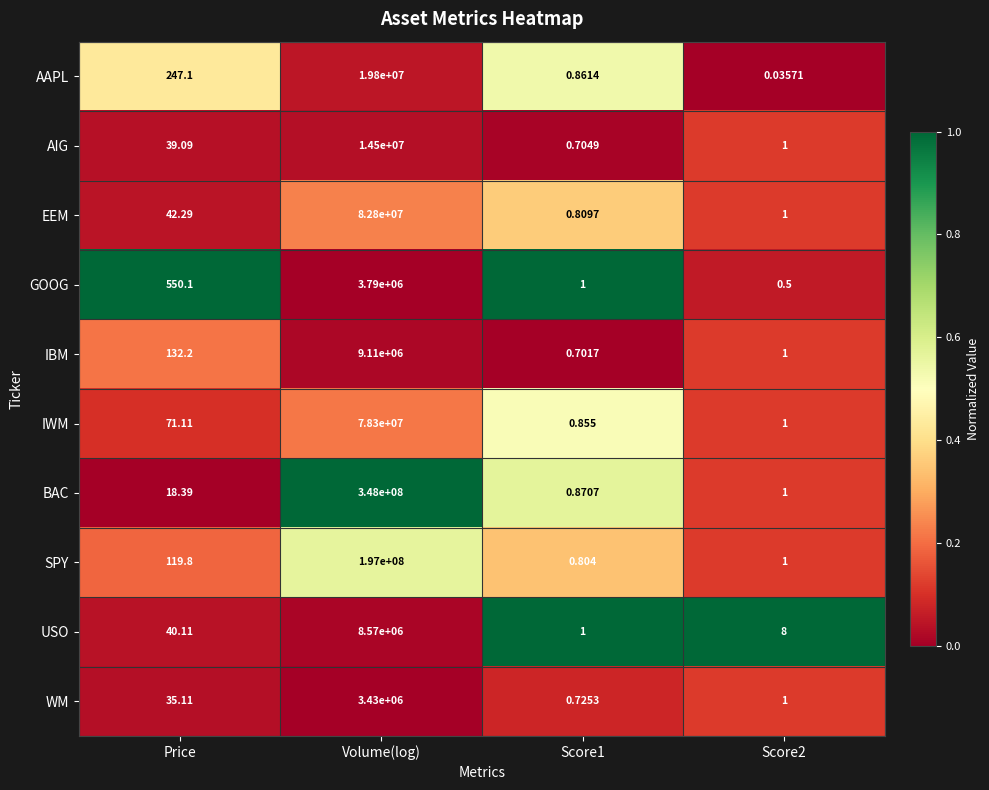

At which category is the sum across all series the highest?

Volume(log)